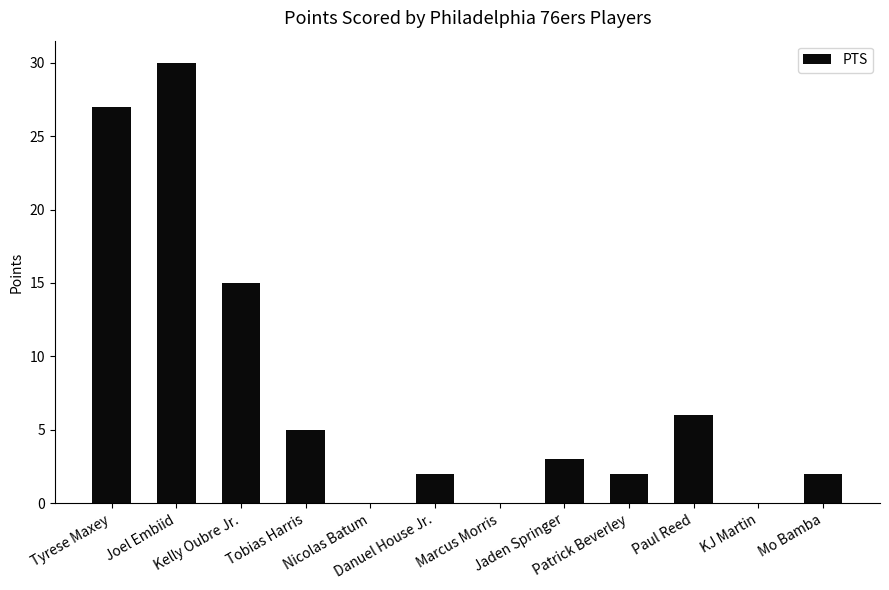

What is the greatest value displayed?

30